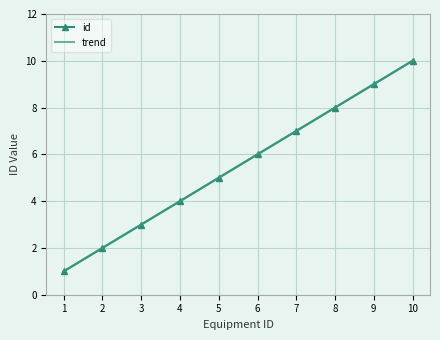

Reading left to right, extract all data points from this chart.

id: 1.0	2.0	3.0	4.0	5.0	6.0	7.0	8.0	9.0	10.0
trend: 1.0	2.0	3.0	4.0	5.0	6.0	7.0	8.0	9.0	10.0